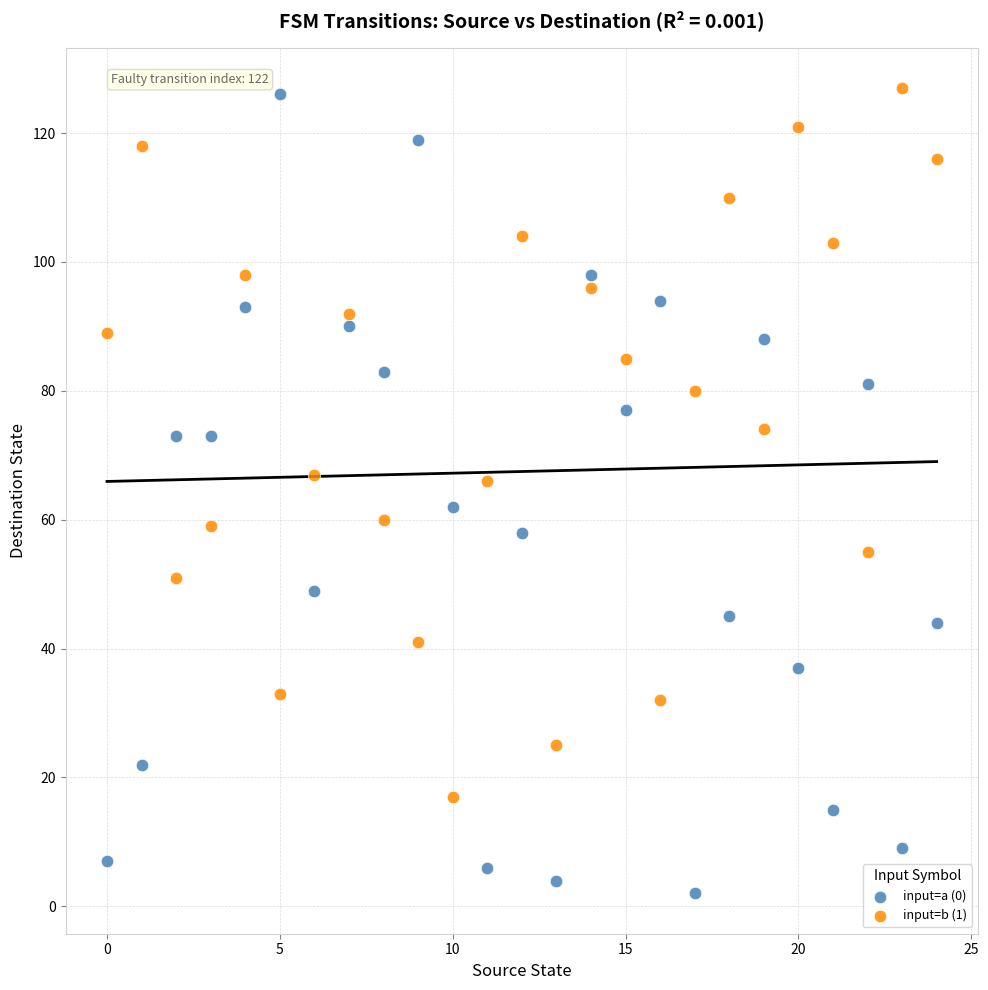

Which series reaches the minimum Y coordinate?

input=a (0)